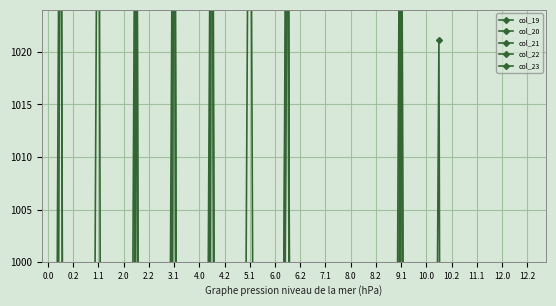

List the series in order of their overall mean, highest first.

col_19, col_20, col_21, col_22, col_23